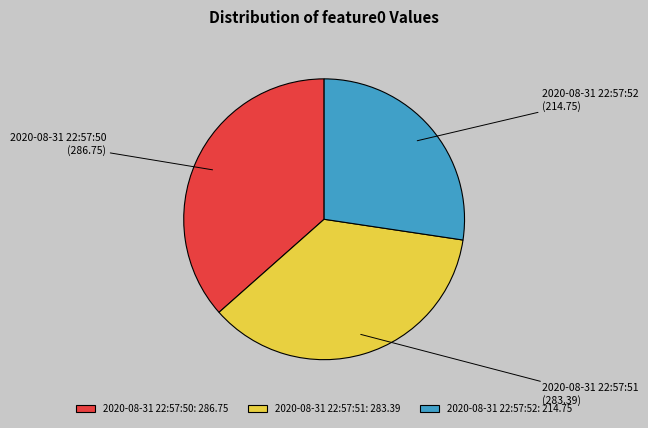

Does 2020-08-31 22:57:52 account for over 50% of the chart?

No